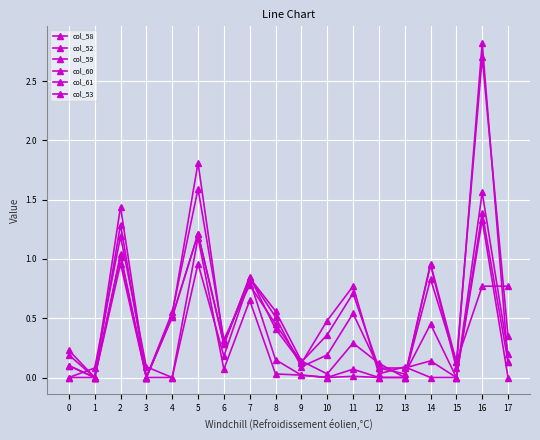

Is this an area chart (filled region under the line)?

No